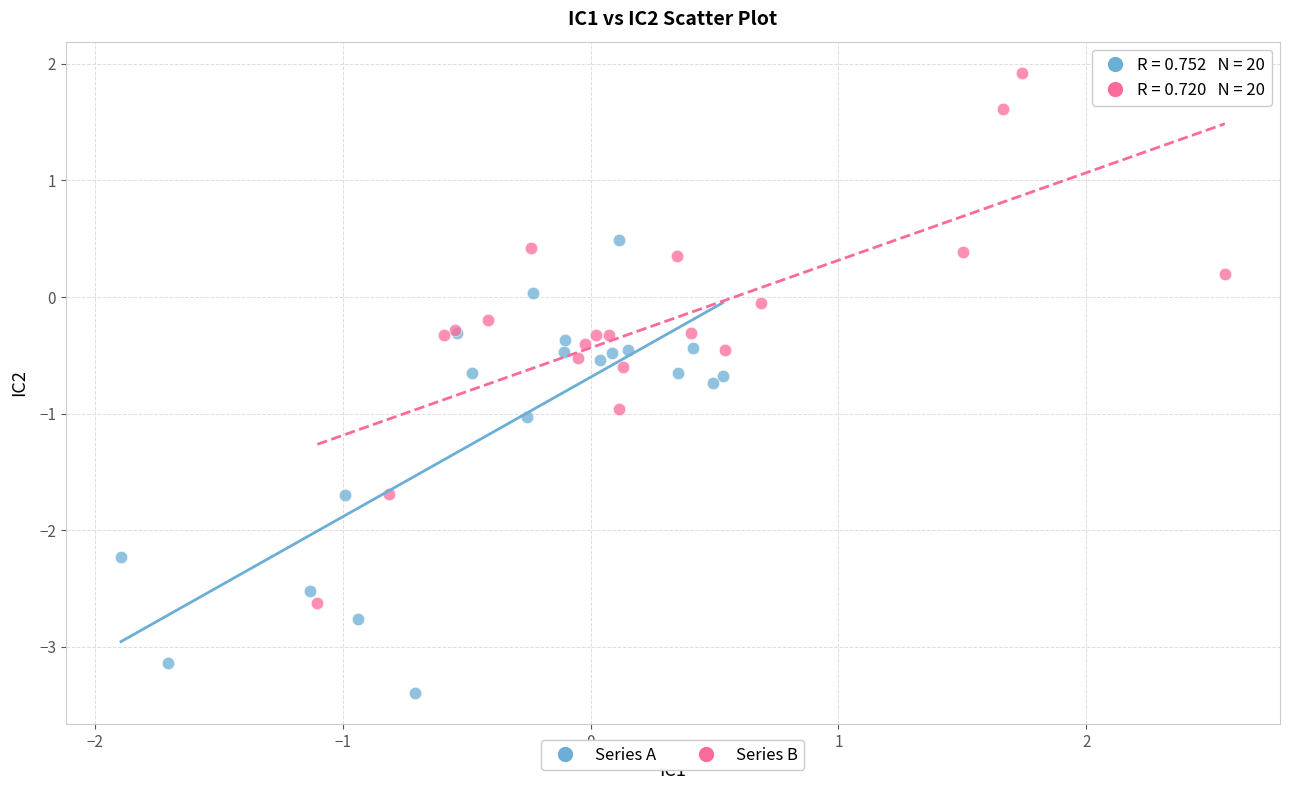

Which series has the largest Y range (max minus min)?

Series B